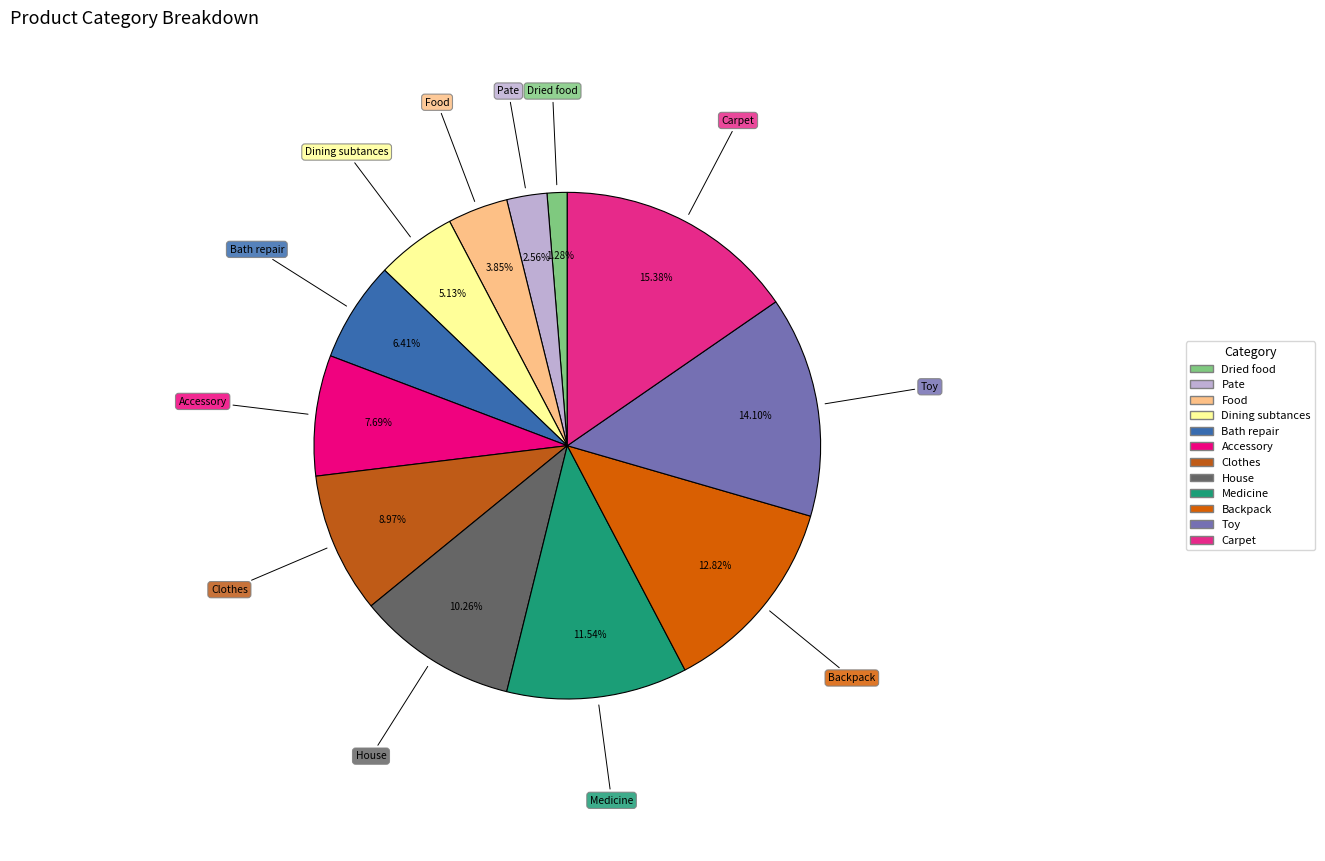

Is Clothes the majority of the pie?

No